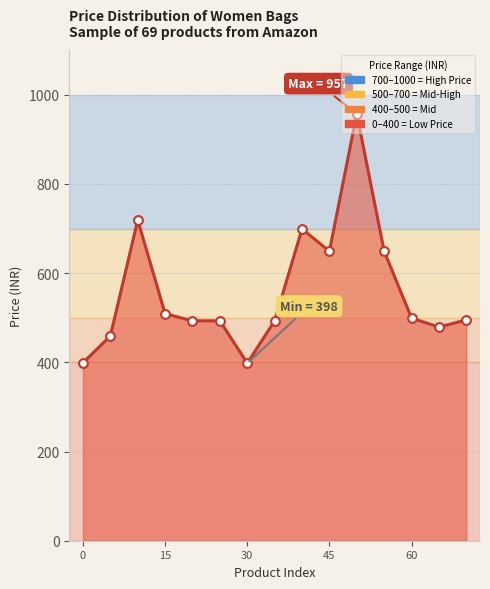

What is the smallest value displayed?

398